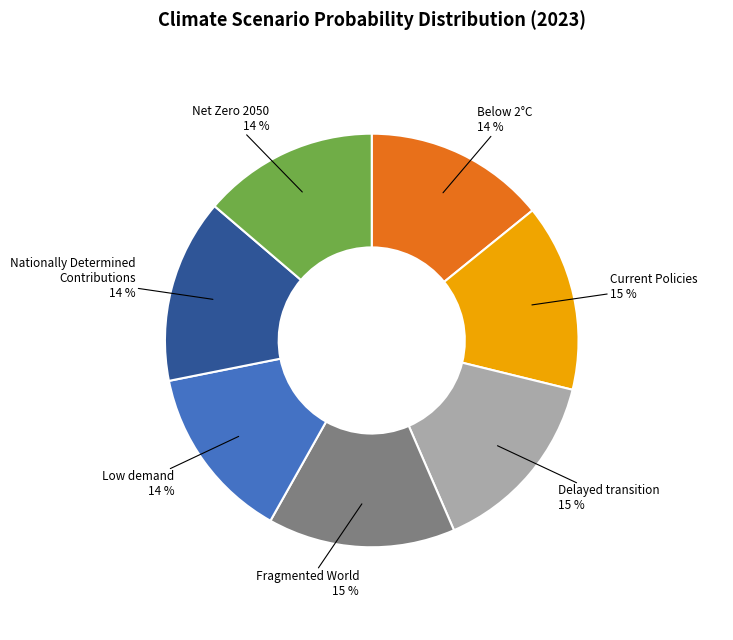

Is there a majority slice in this chart?

No